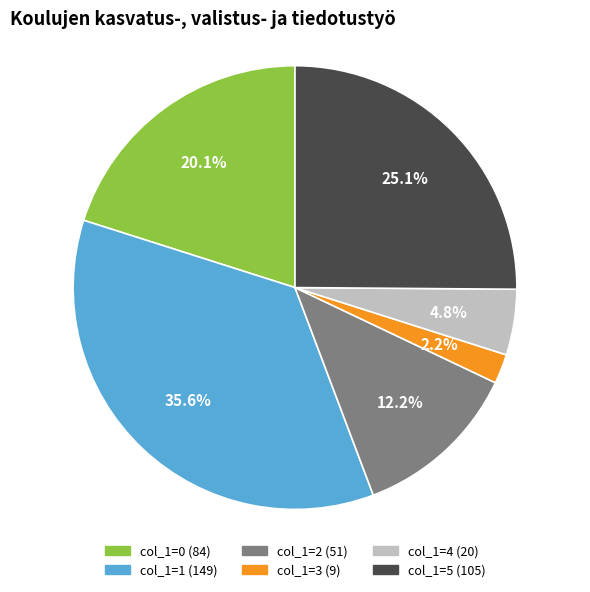

Is there a majority slice in this chart?

No